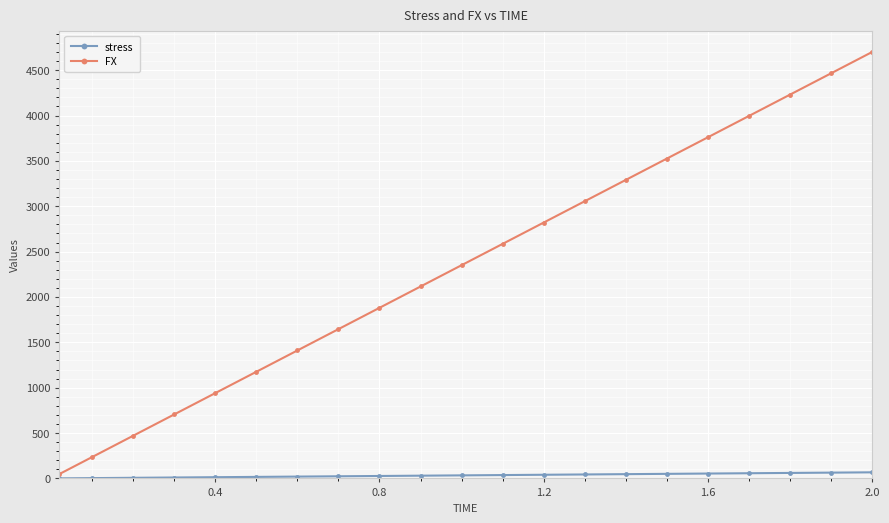

What is the value of the FX point at the 14th from the left?

3055.6